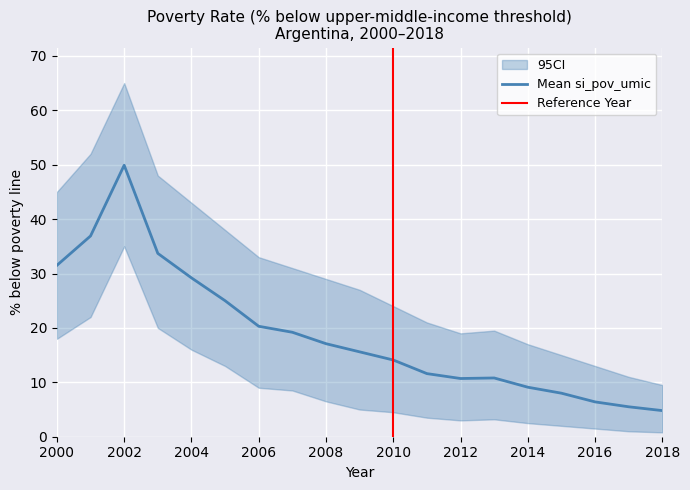

What is the maximum value shown in the chart?

65.0